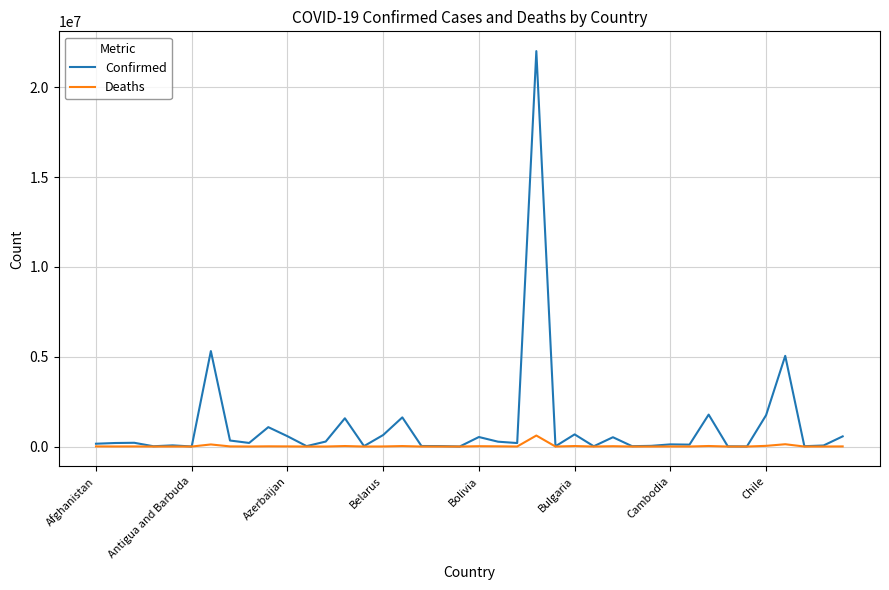

What is the greatest value displayed?

22020412